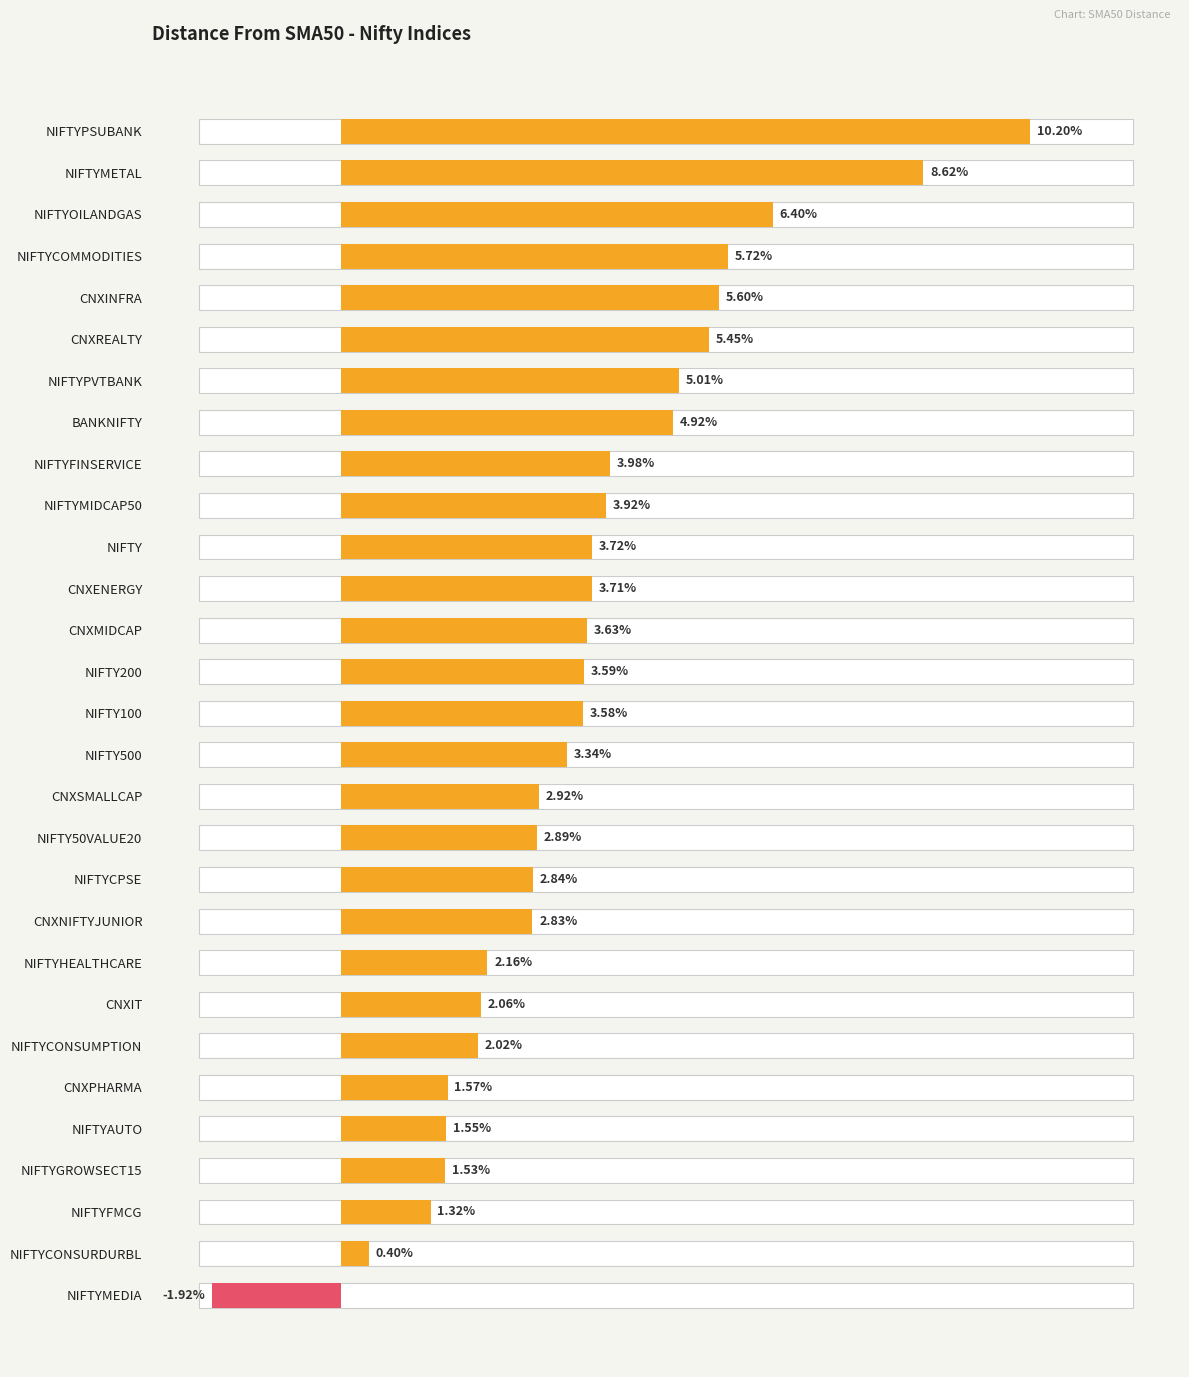

What is the label of the 12th bar from the top?

CNXENERGY